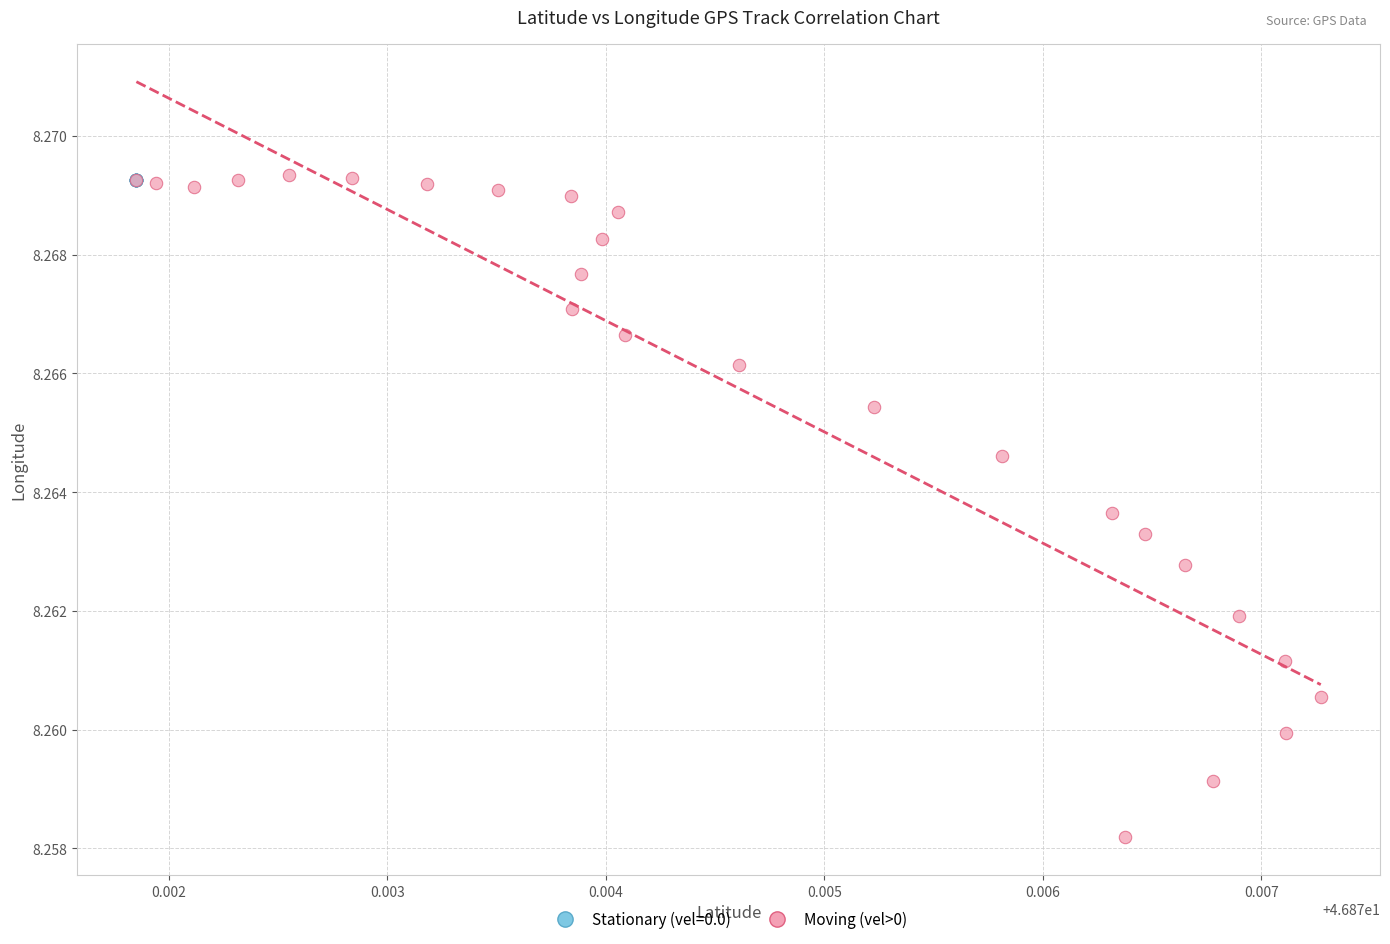

Which series reaches the minimum Y coordinate?

Moving (vel>0)